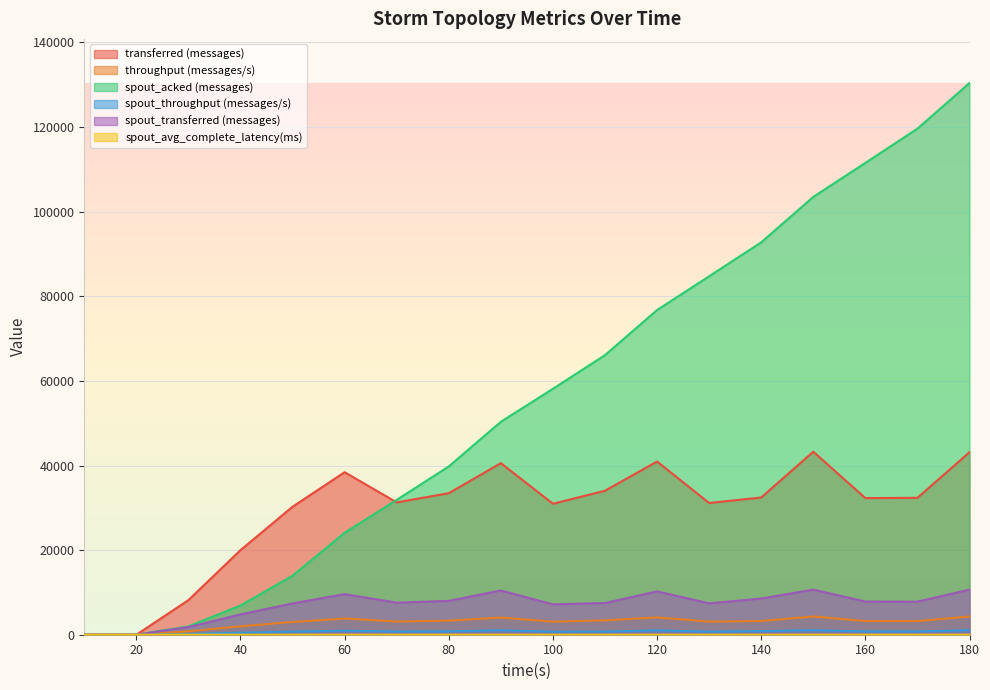

What is the average value of the spout_transferred (messages) series?

7085.6